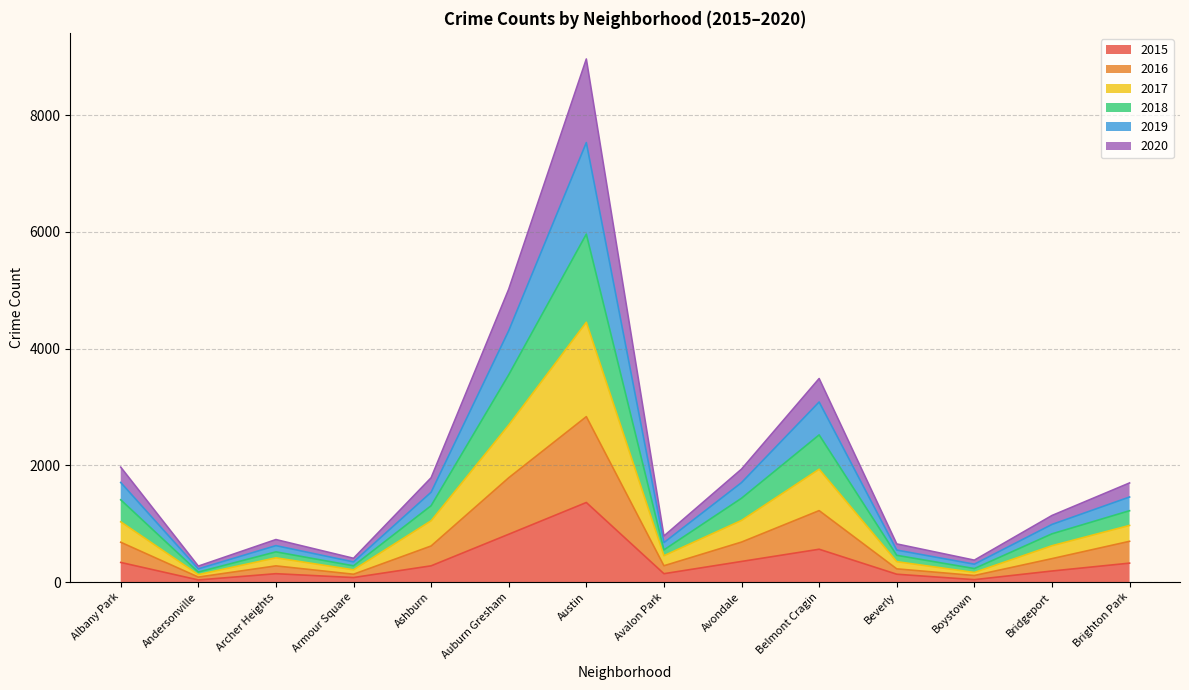

At which category is the sum across all series the highest?

Austin